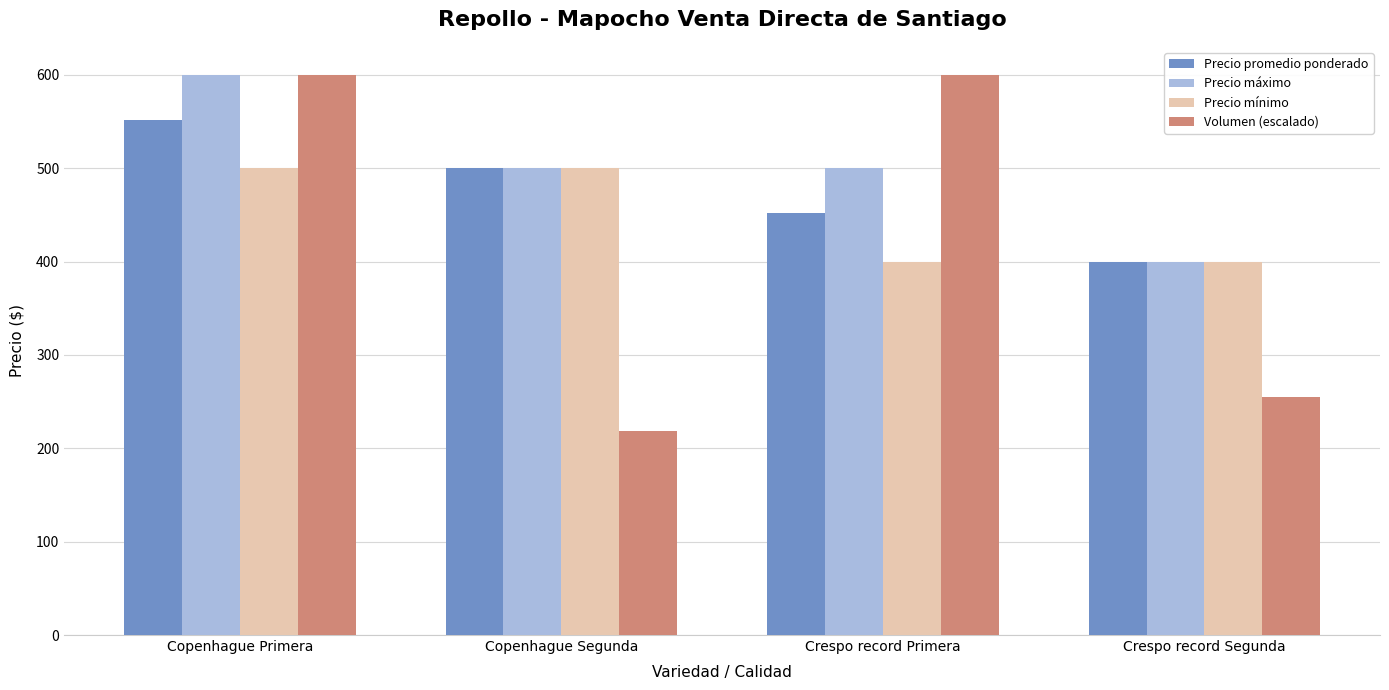

What are all the series names shown in the legend?

Precio promedio ponderado, Precio máximo, Precio mínimo, Volumen (escalado)